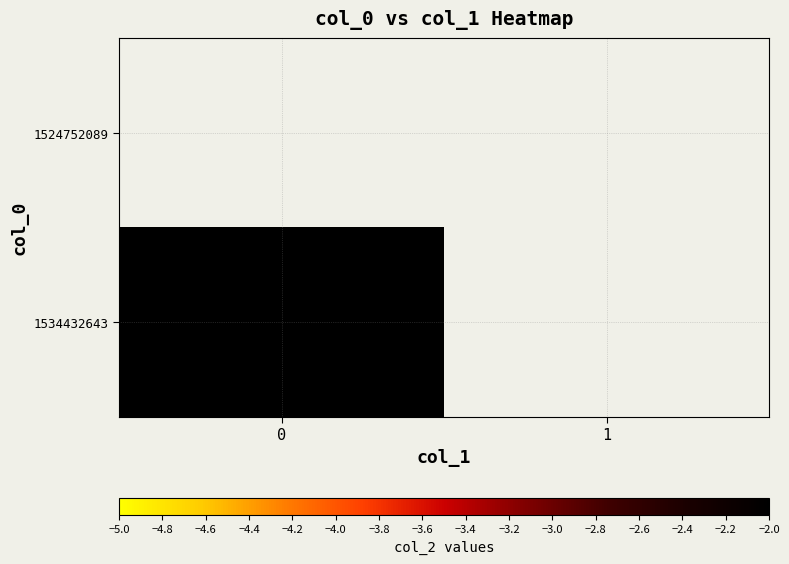

Rank the series by their maximum value, from highest to lowest.

1524752089, 1534432643